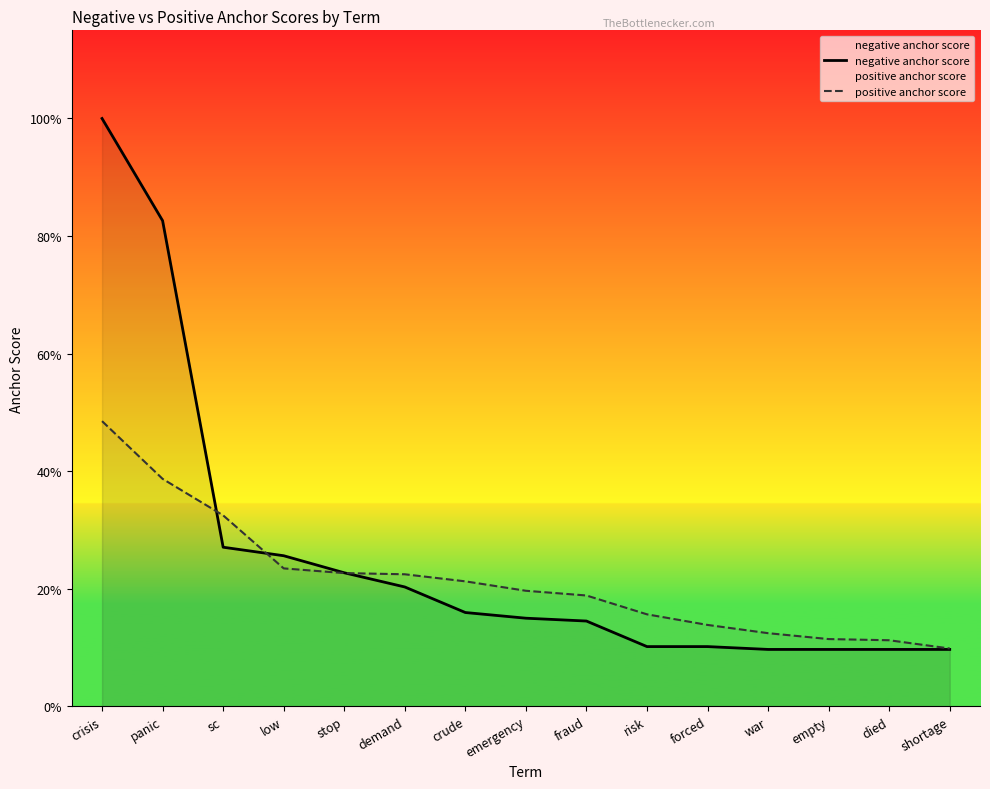

Count the number of categories in the chart.

15